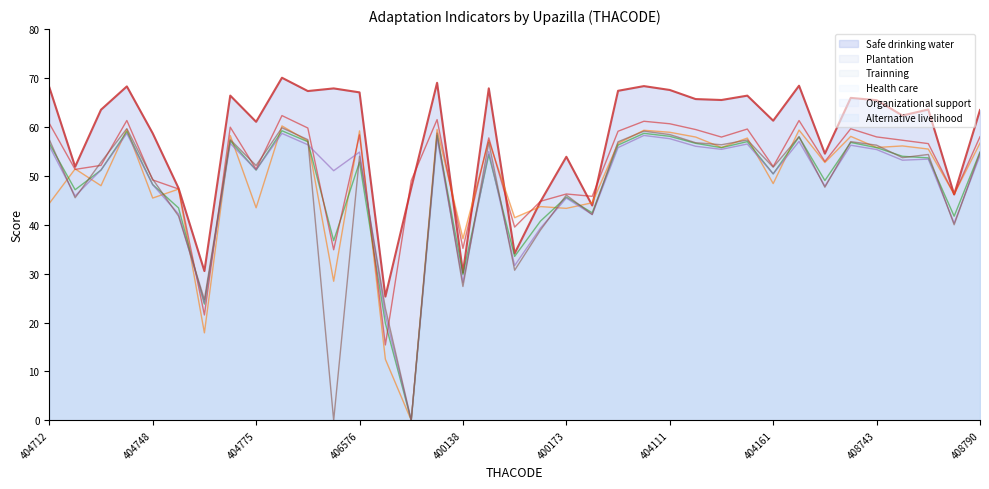

Where is the first local maximum for Health care?

404730